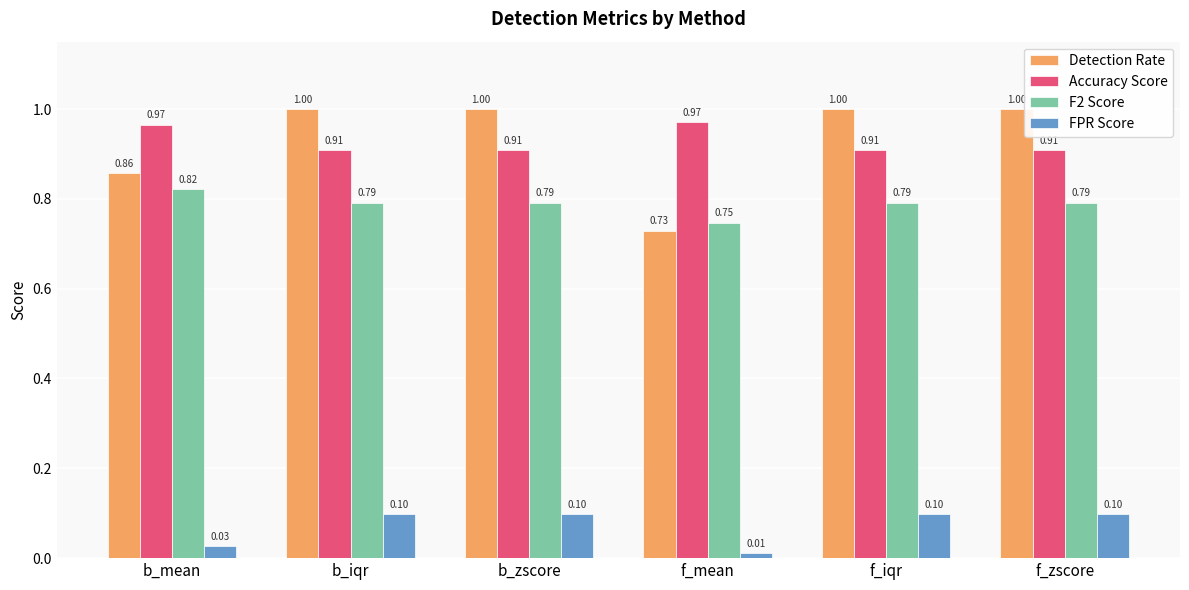

At f_zscore, list the series in order from smallest to largest.

FPR Score, F2 Score, Accuracy Score, Detection Rate